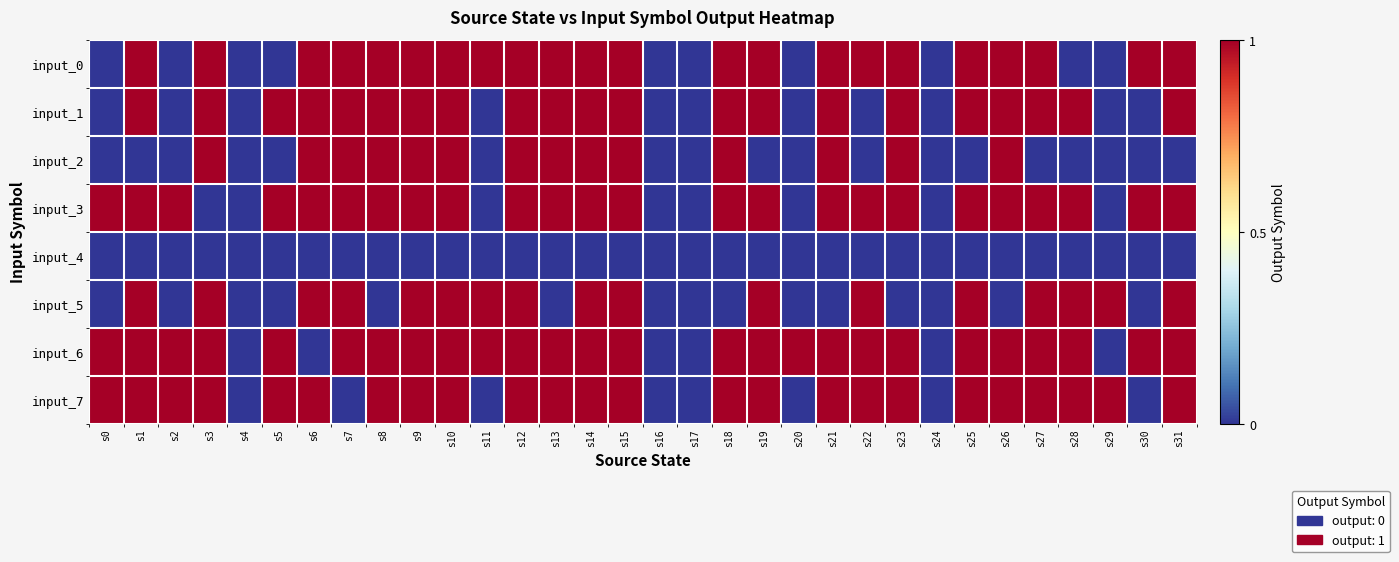

Which label corresponds to the largest value in the chart?

s1